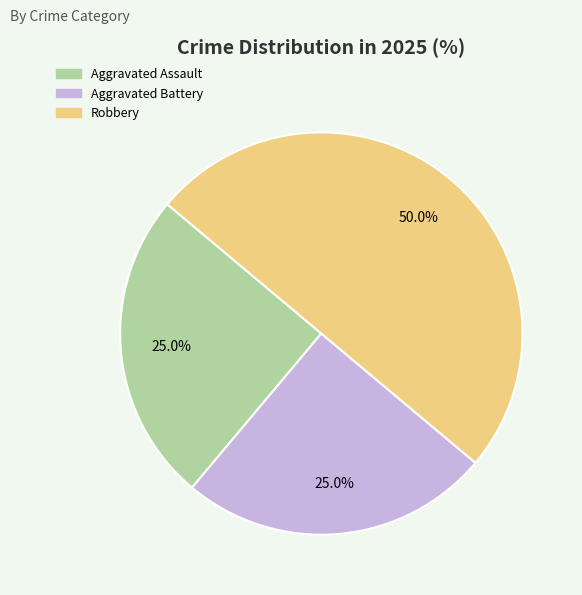

To the nearest percent, what portion does Aggravated Assault represent?

25%